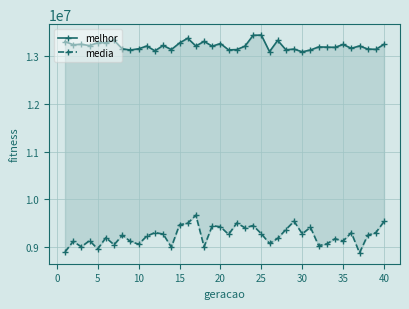

Does the chart display data point markers on the line(s)?

Yes